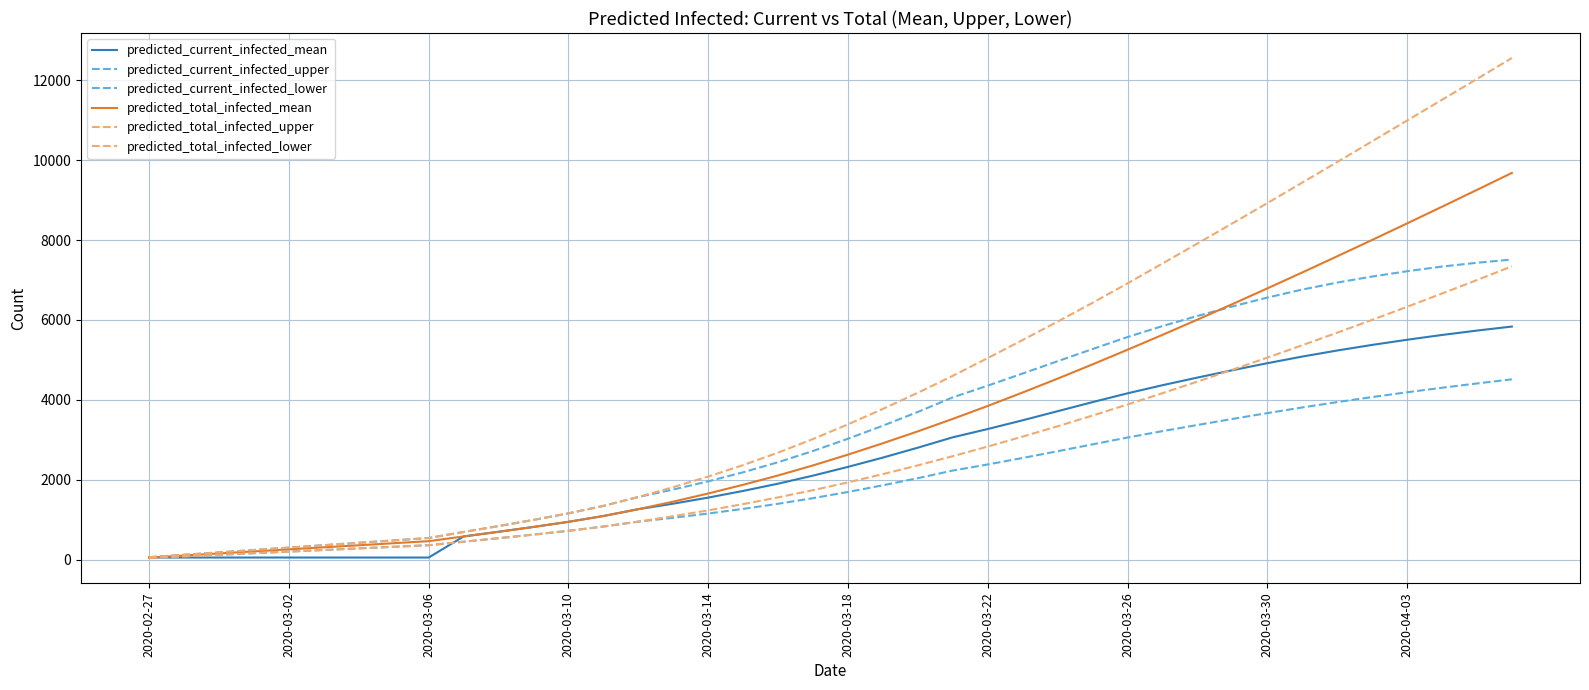

Does the chart have visible grid lines?

Yes